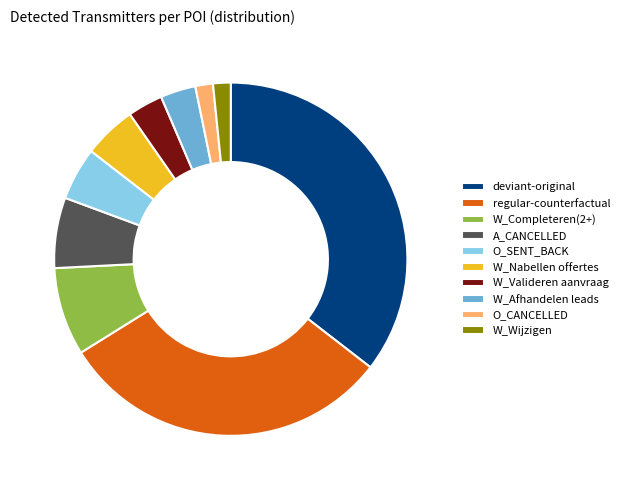

Is it true that W_Completeren(2+) is 14% of the pie?

False